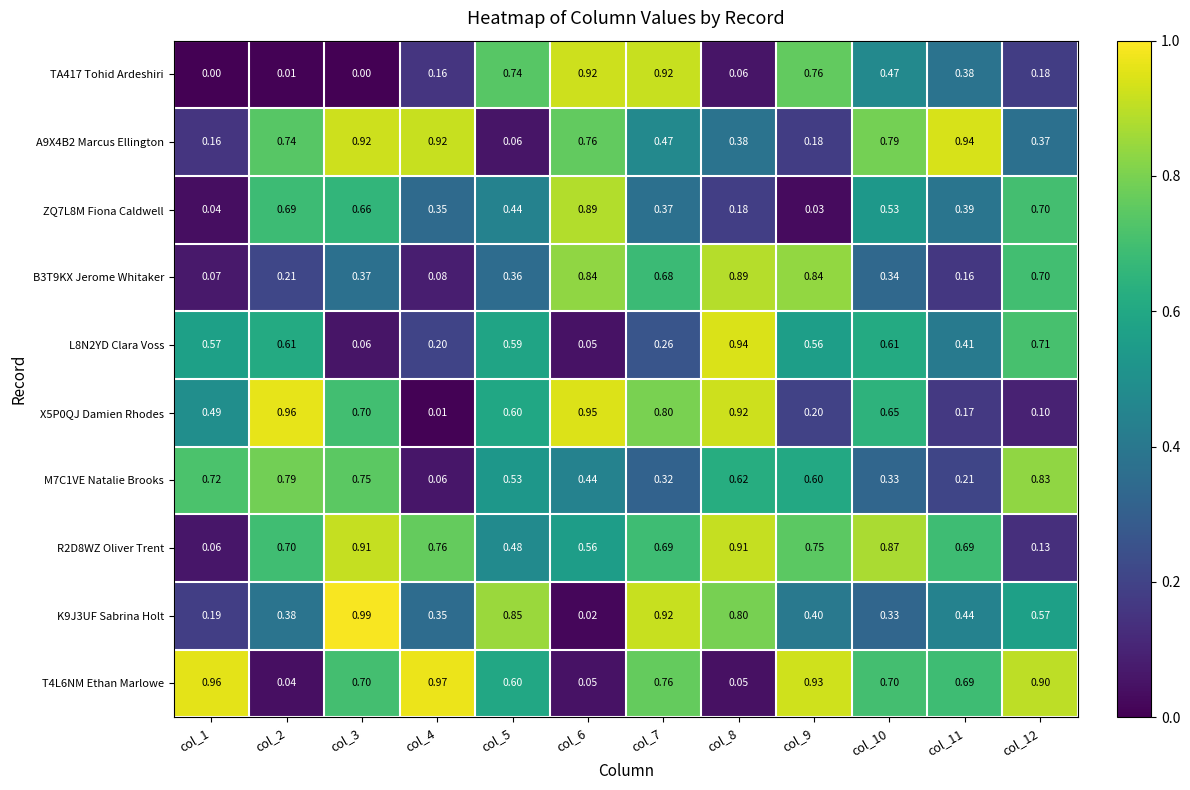

Is the value of A9X4B2 Marcus Ellington at col_8 greater than the value of B3T9KX Jerome Whitaker at col_4?

Yes